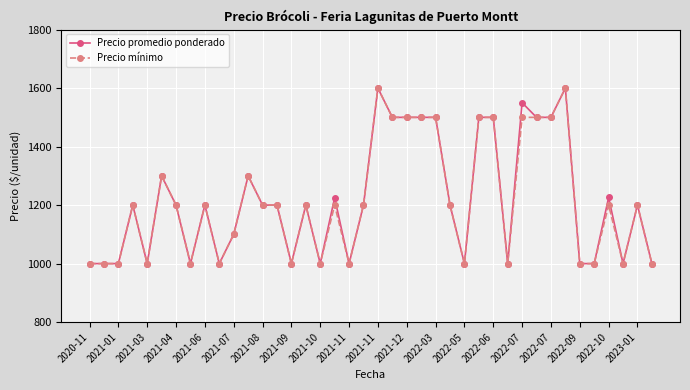

What is the smallest value displayed?

1000